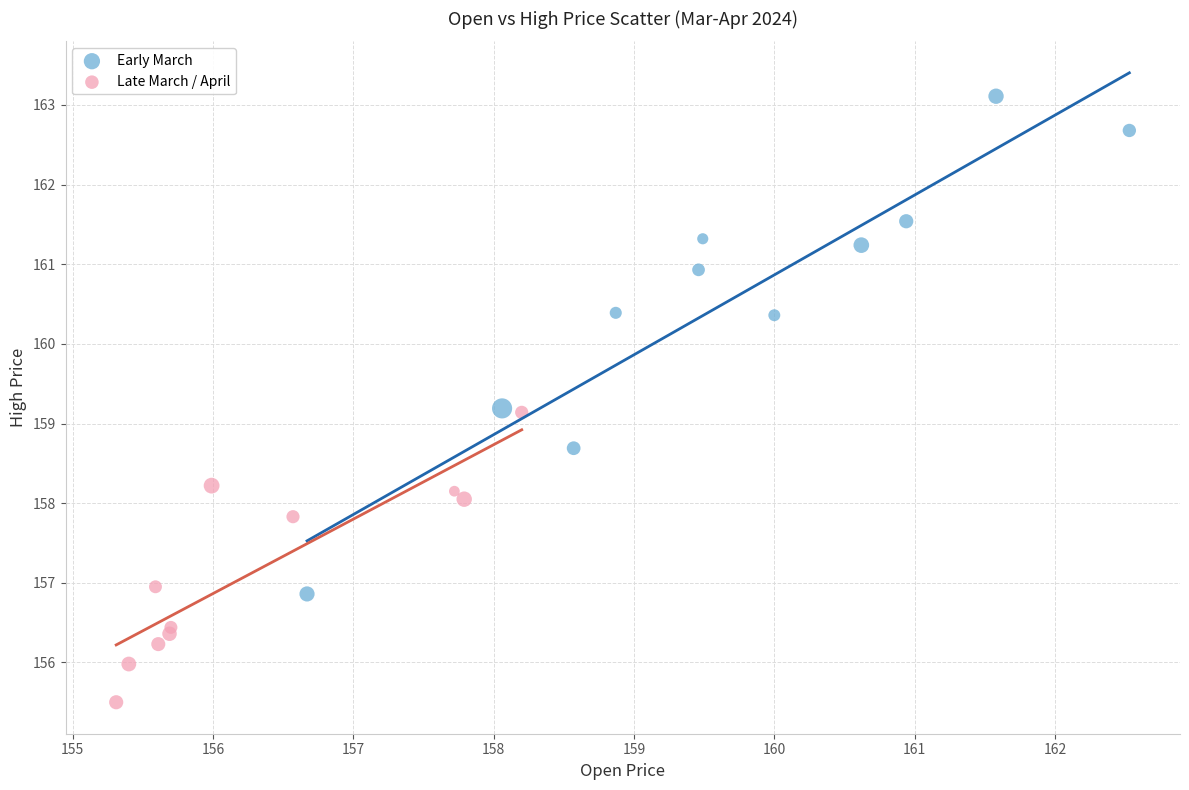

Which series has the widest spread of Y values?

Early March